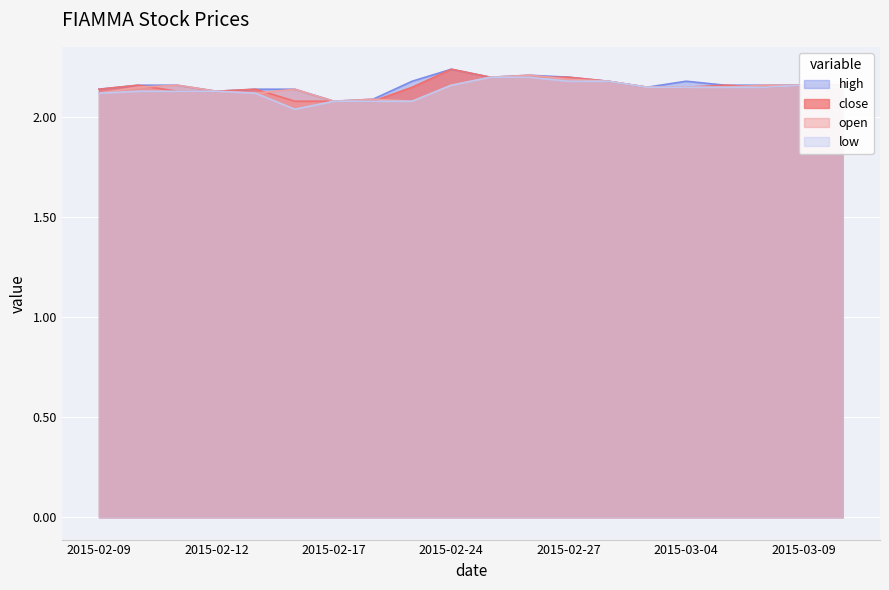

Reading left to right, extract all data points from this chart.

high: 2.1	2.2	2.2	2.1	2.1	2.1	2.1	2.1	2.2	2.2	2.2	2.2	2.2	2.2	2.1	2.2	2.2	2.2	2.2	2.2
close: 2.1	2.2	2.1	2.1	2.1	2.1	2.1	2.1	2.1	2.2	2.2	2.2	2.2	2.2	2.1	2.1	2.2	2.1	2.2	2.2
open: 2.1	2.1	2.2	2.1	2.1	2.1	2.1	2.1	2.1	2.2	2.2	2.2	2.2	2.2	2.1	2.1	2.1	2.2	2.2	2.2
low: 2.1	2.1	2.1	2.1	2.1	2.0	2.1	2.1	2.1	2.2	2.2	2.2	2.2	2.2	2.1	2.1	2.1	2.1	2.2	2.1